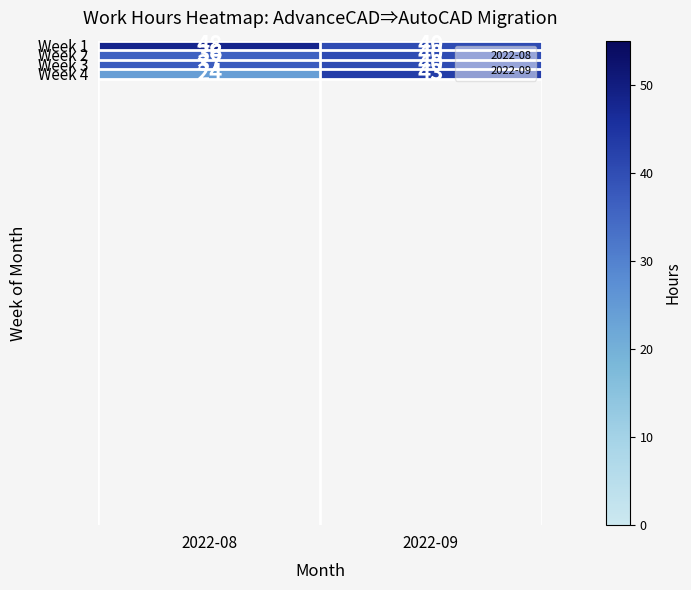

Is the value of Week 2 at 2022-09 greater than the value of Week 3 at 2022-08?

Yes